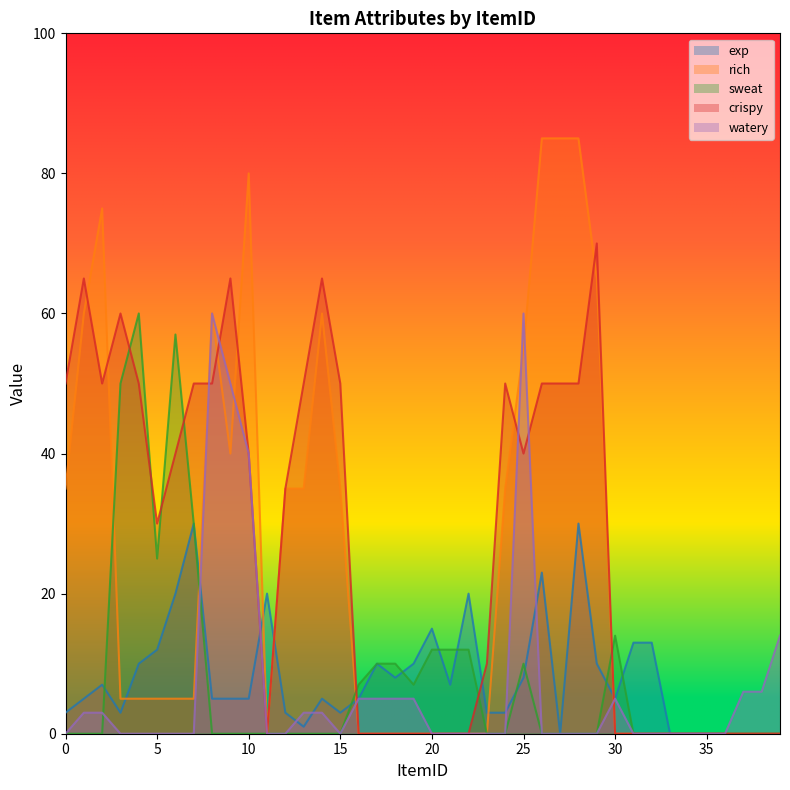

Is it true that exp equals 3 at 3?

True